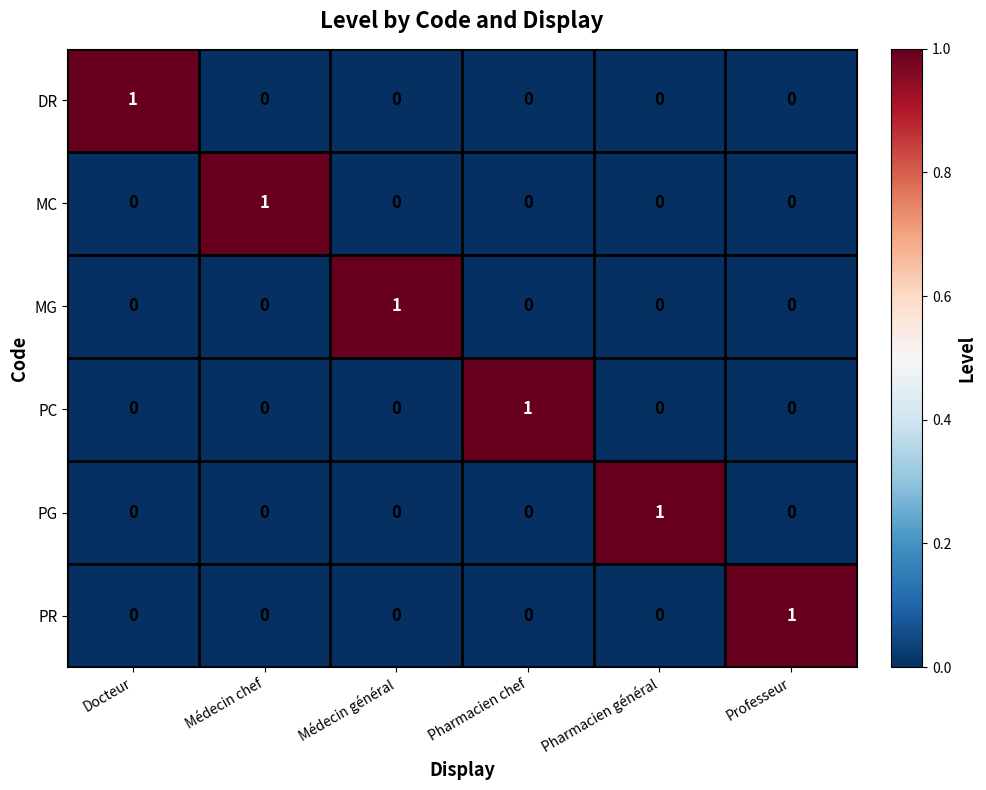

At which label does PC reach its peak?

Pharmacien chef